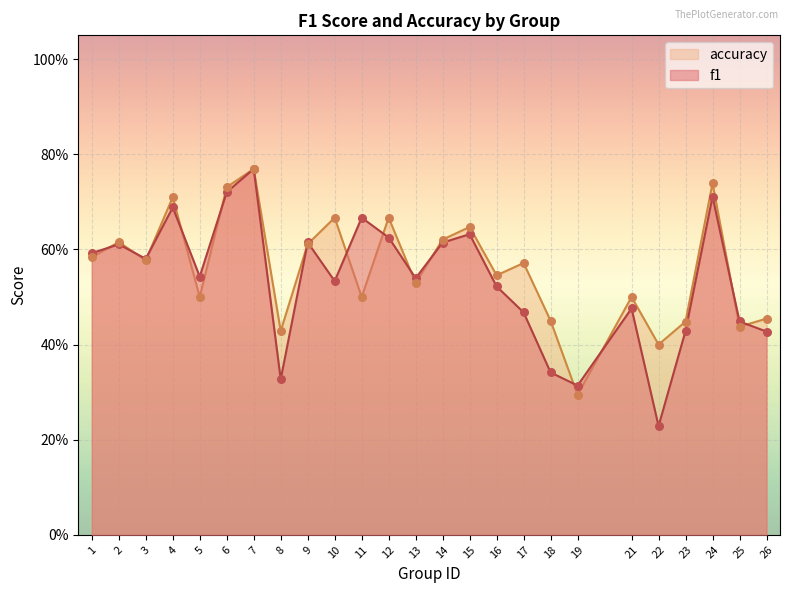

Which series has the largest total across all categories?

accuracy